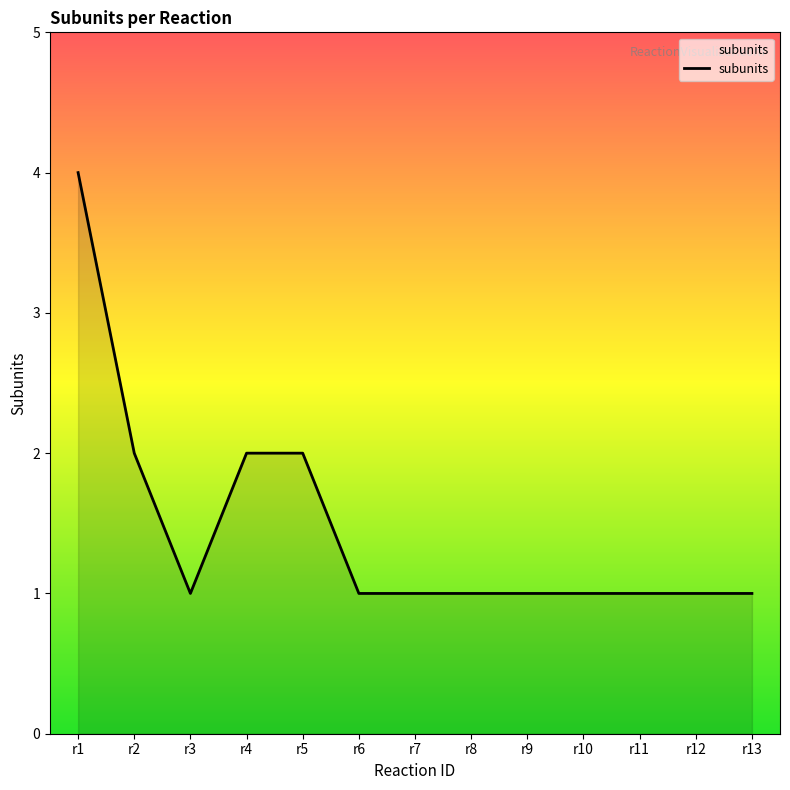

Does the chart display data point markers on the line(s)?

No